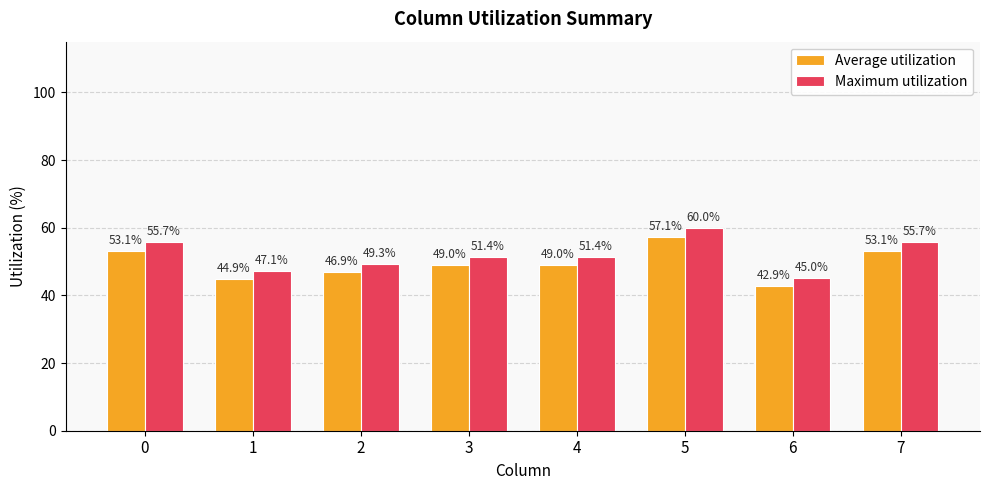

Which series has the largest total across all categories?

Maximum utilization